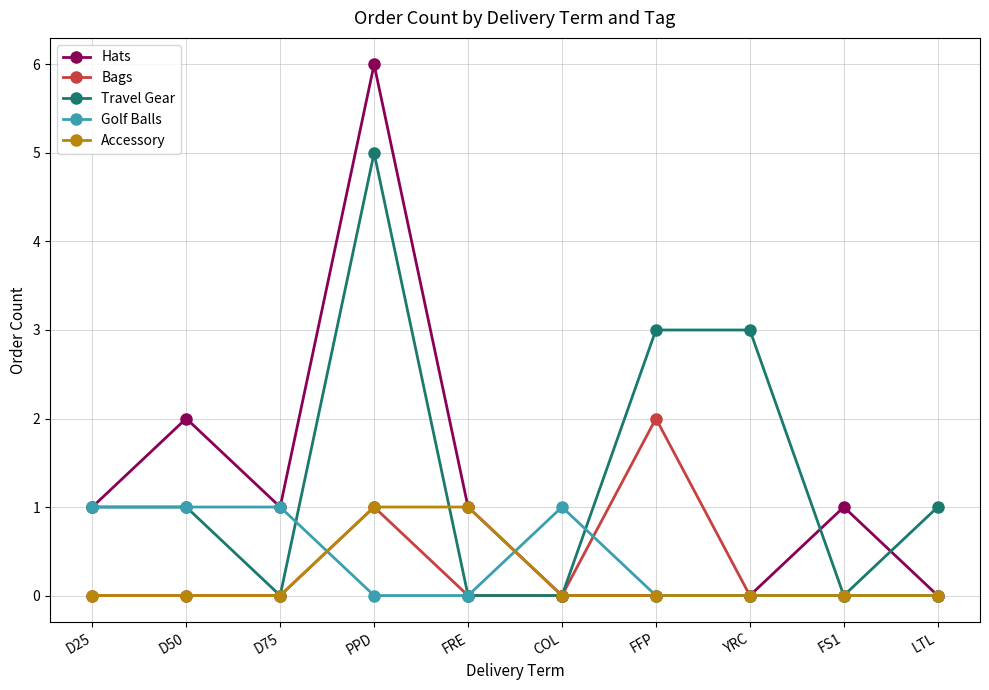

What is the total value across all series at FFP?

5